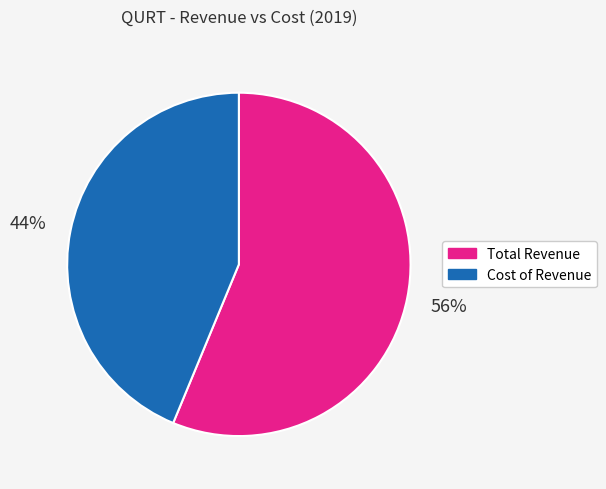

True or false: Cost of Revenue accounts for 39% of the total.

False